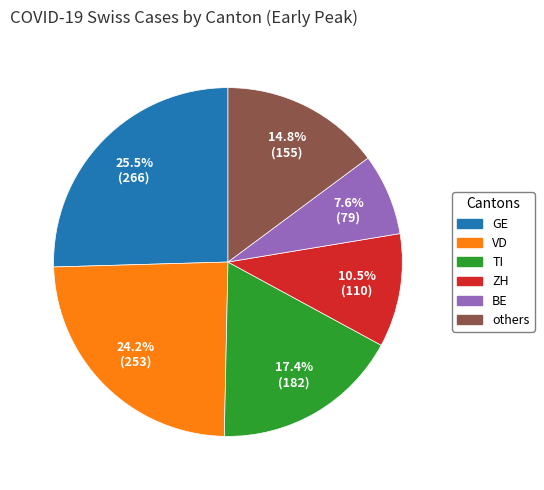

How many slices are in this pie chart?

6